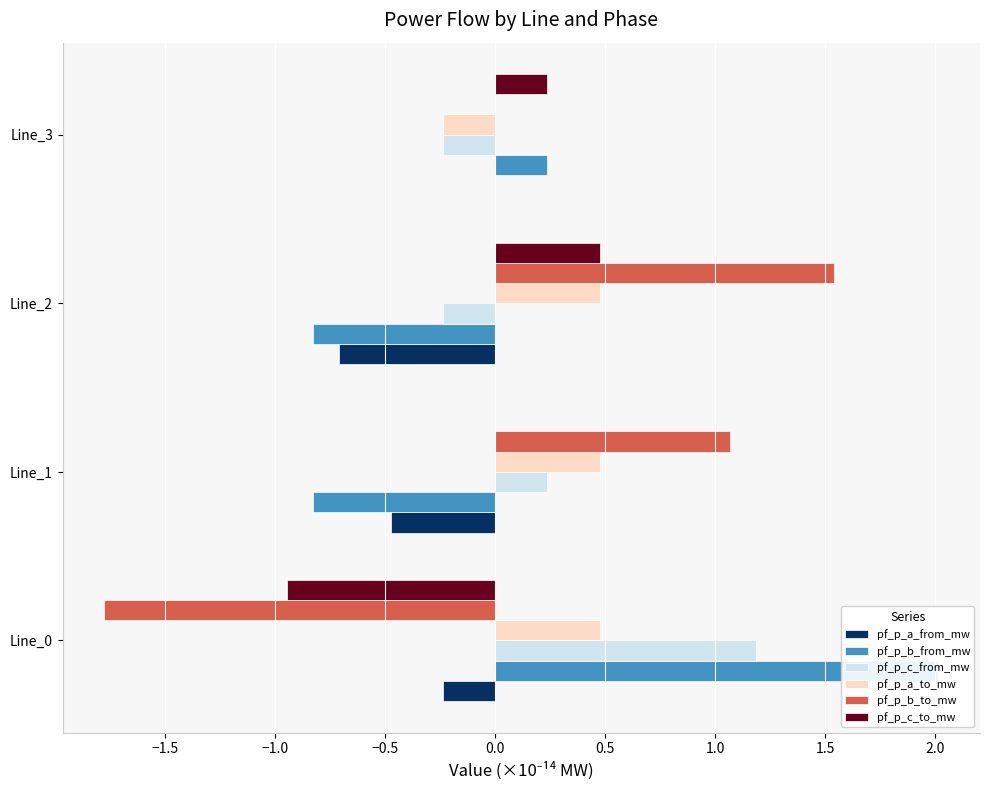

Reading left to right, list all the values displayed in this chart.

pf_p_a_from_mw: -0.2	-0.5	-0.7	-0.0
pf_p_b_from_mw: 2.0	-0.8	-0.8	0.2
pf_p_c_from_mw: 1.2	0.2	-0.2	-0.2
pf_p_a_to_mw: 0.5	0.5	0.5	-0.2
pf_p_b_to_mw: -1.8	1.1	1.5	0.0
pf_p_c_to_mw: -0.9	-0.0	0.5	0.2